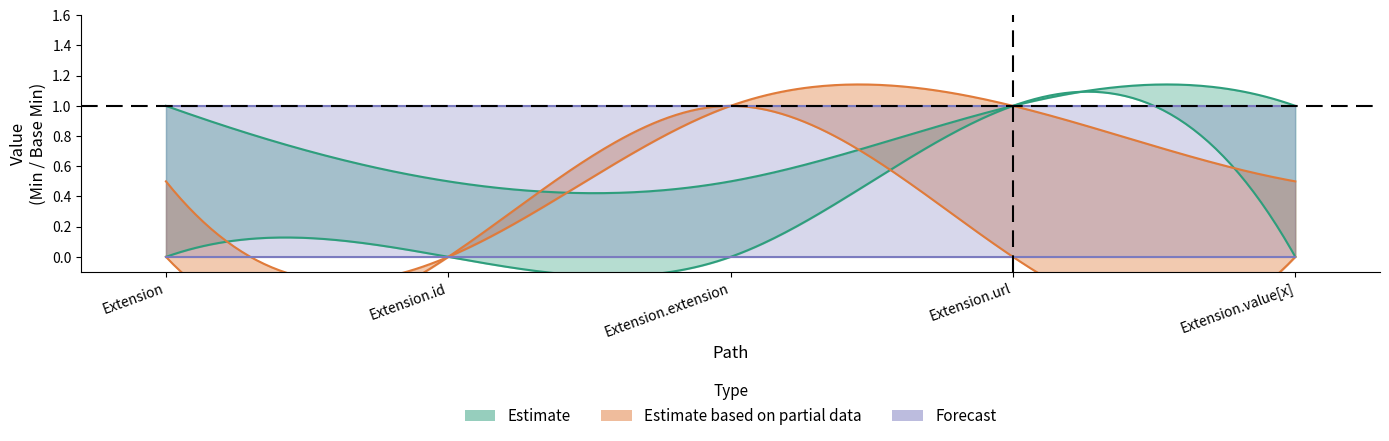

How many categories are shown in the chart?

5